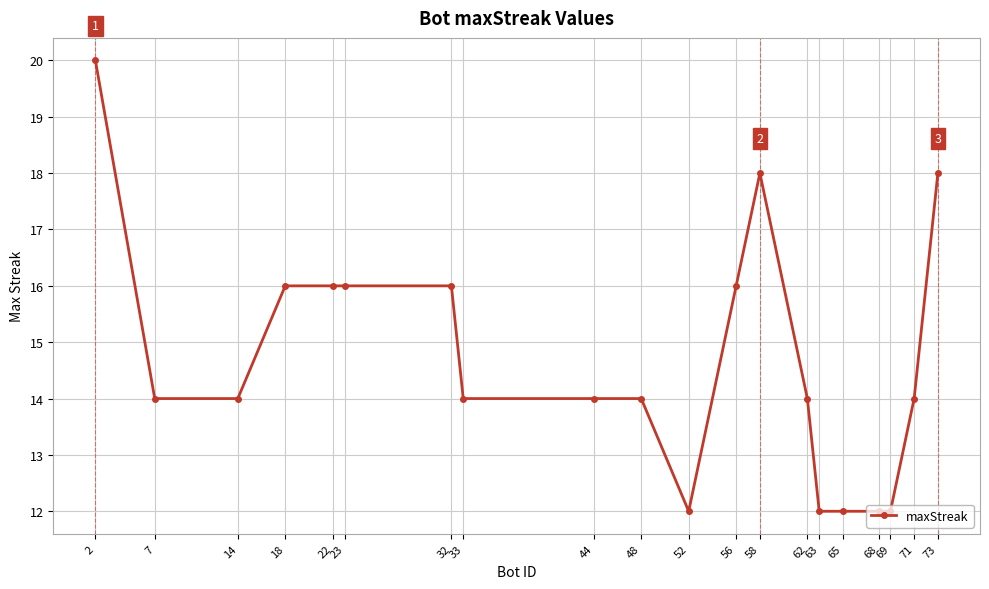

Where does the data first go above 14?

2